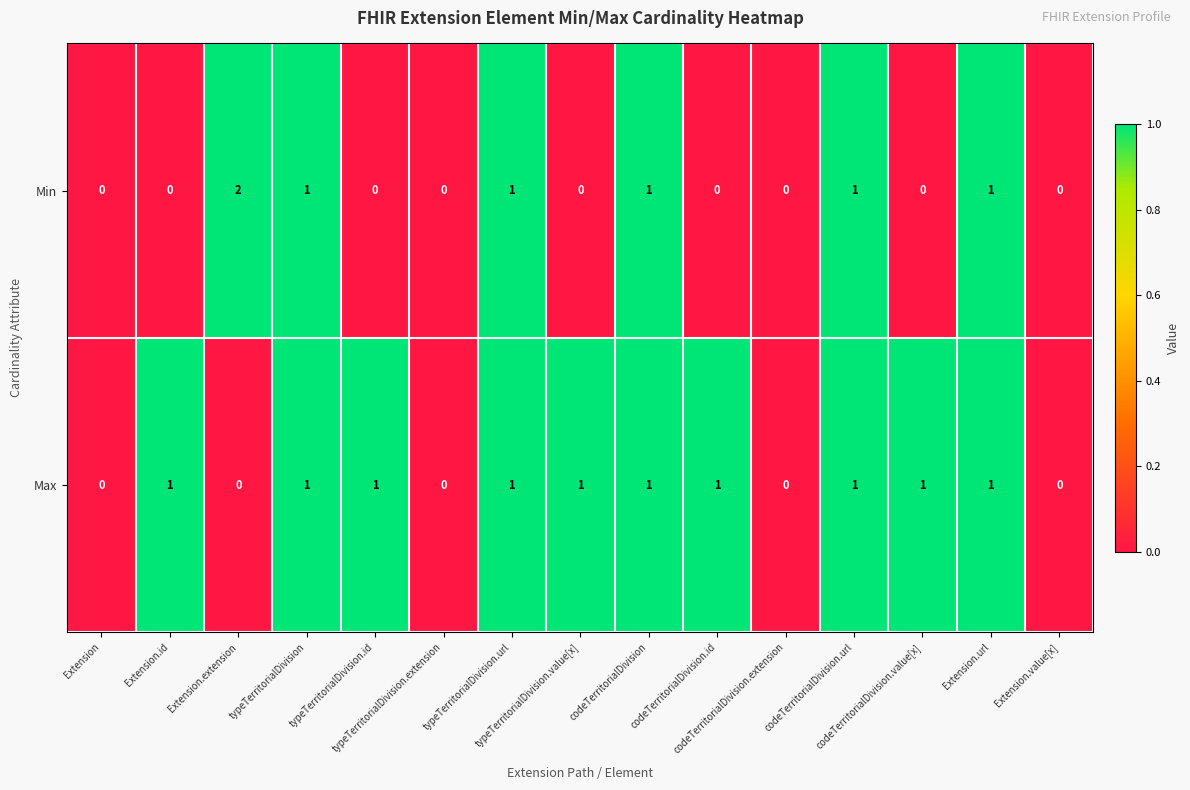

Count the Max values in the range 0 to 1.

15